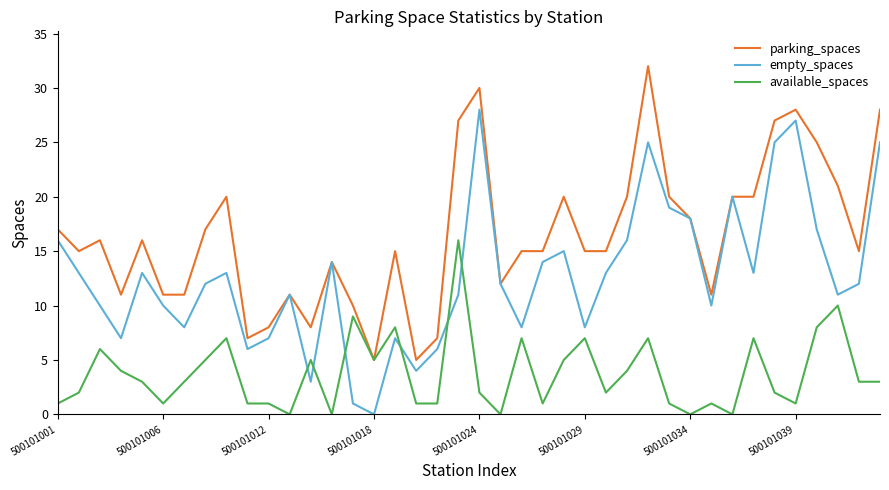

True or false: empty_spaces and available_spaces cross at least once.

True